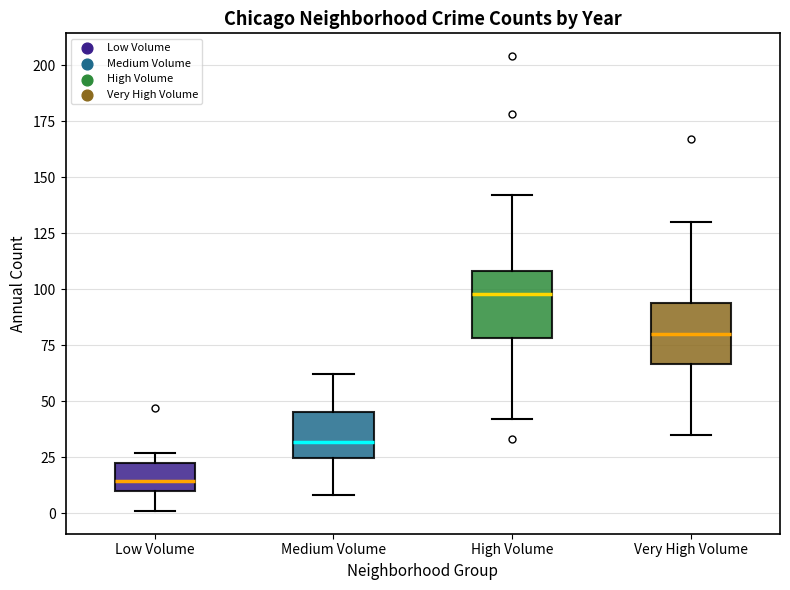

Where is the lower edge of the box for Medium Volume on the y-axis? The values are not printed on the chart, so give them approximately, as read against the axis.

25